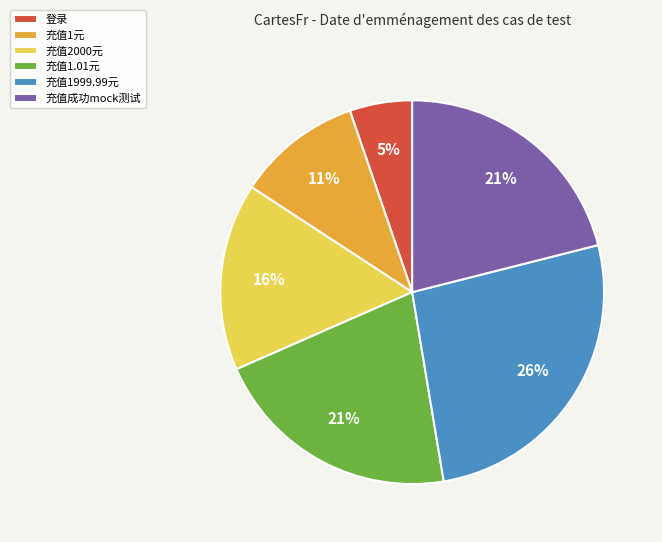

How many slices are in this pie chart?

6